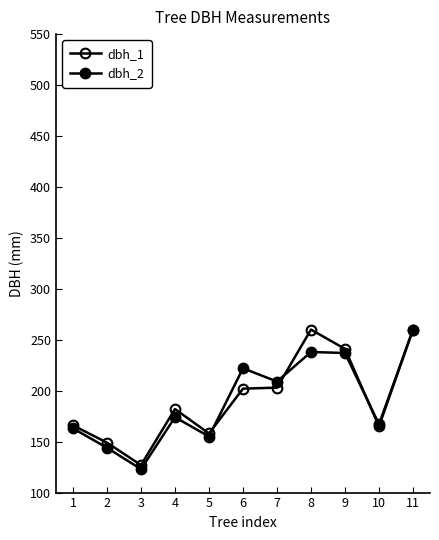

How many data points in dbh_1 are less than 182?

5